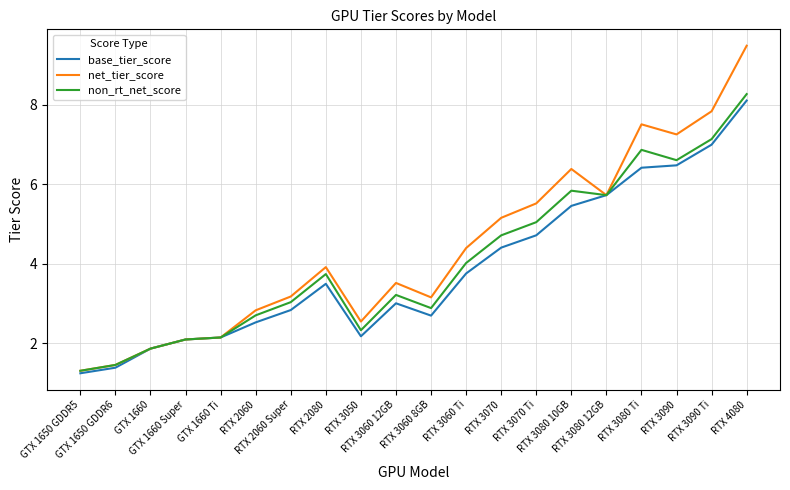

What are all the series names shown in the legend?

base_tier_score, net_tier_score, non_rt_net_score